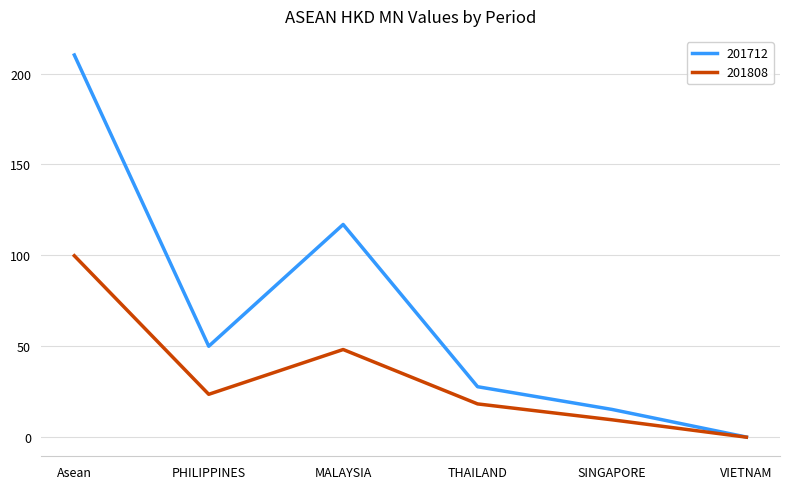

At which category does 201808 reach its first local peak?

MALAYSIA